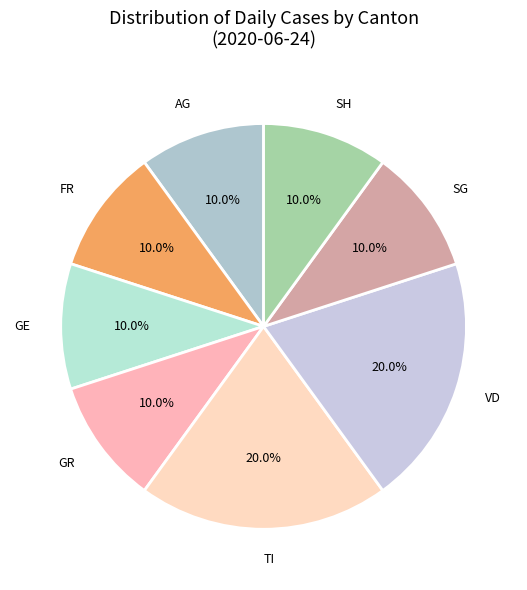

To the nearest percent, what percentage of the pie is GR?

10%